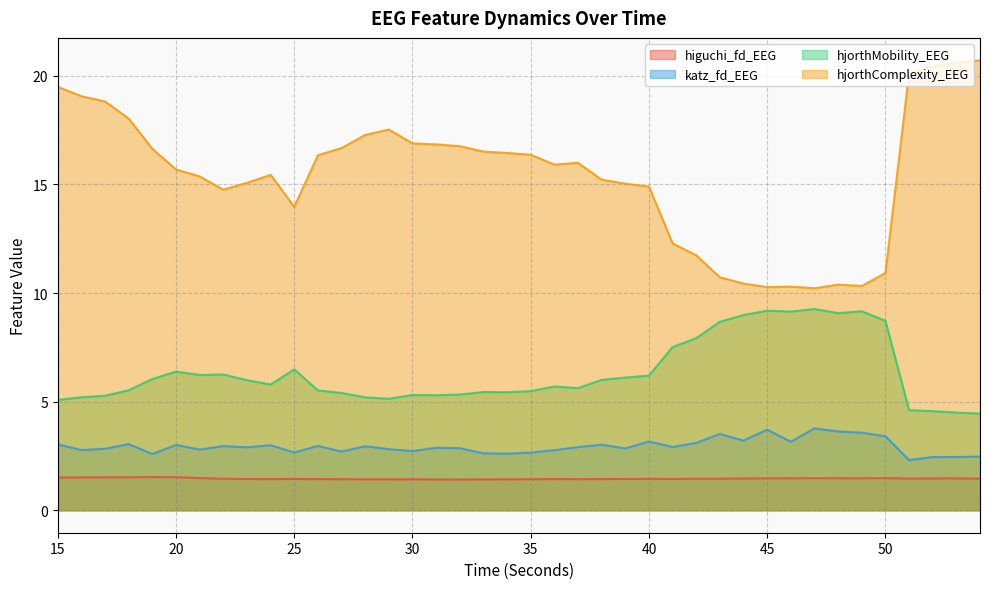

Which series changed the most between 23 and 30?

hjorthComplexity_EEG